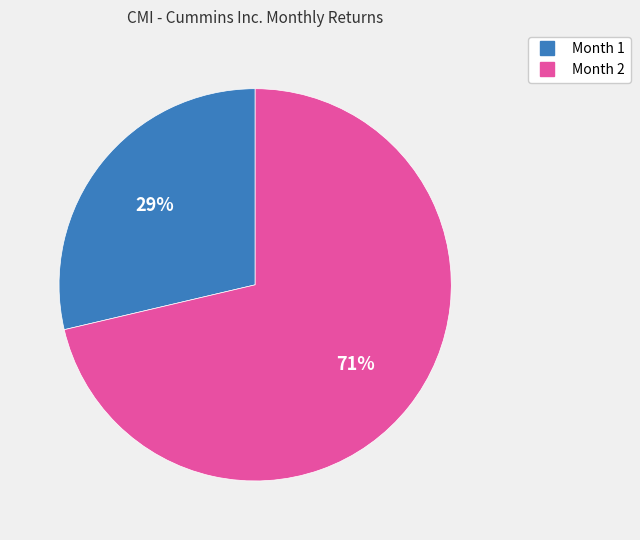

To the nearest percent, what is the combined percentage of Month 2 and Month 1?

100%